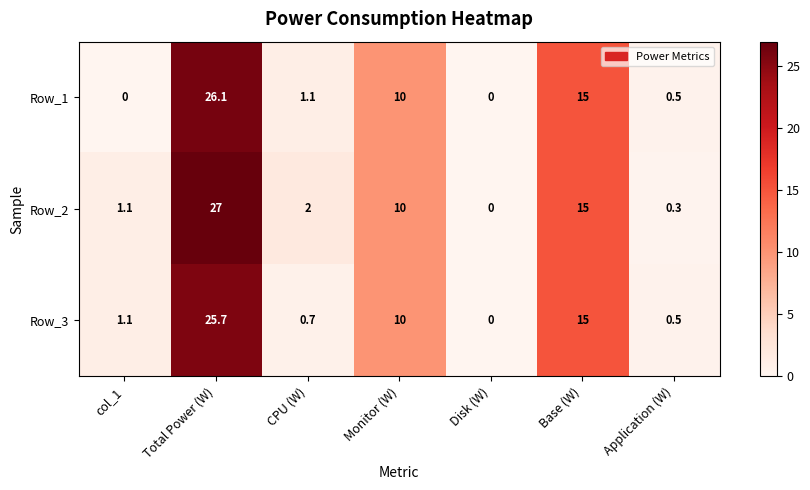

Rank the series at CPU (W) from highest to lowest value.

Row_2, Row_1, Row_3